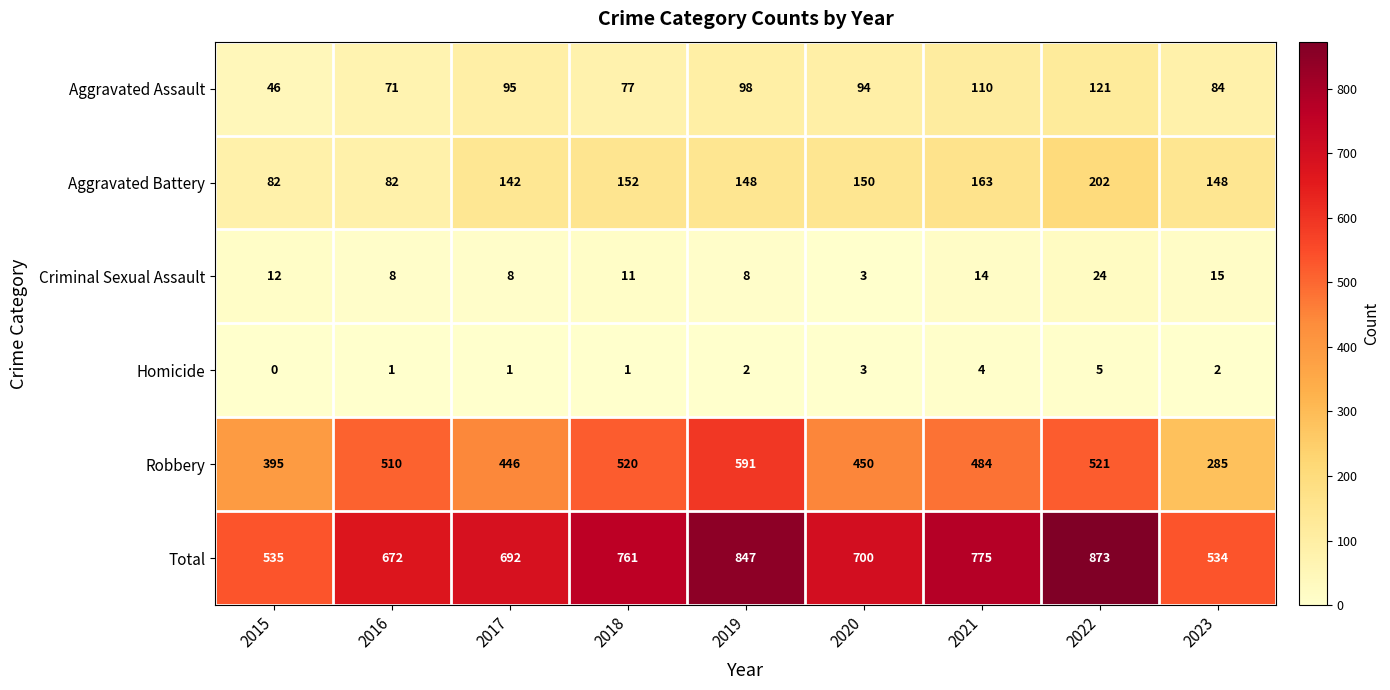

Which series has the largest total across all categories?

Total